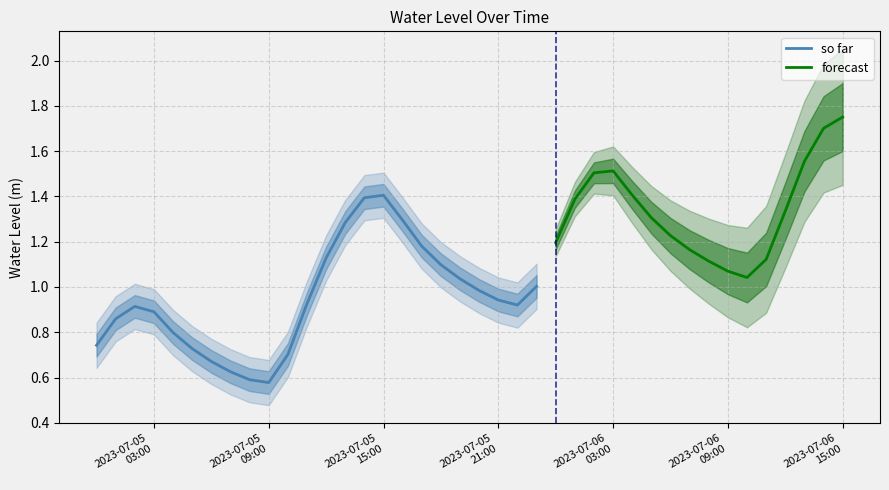

At which category does the data reach its first local valley?

2023-07-05 09:00:00